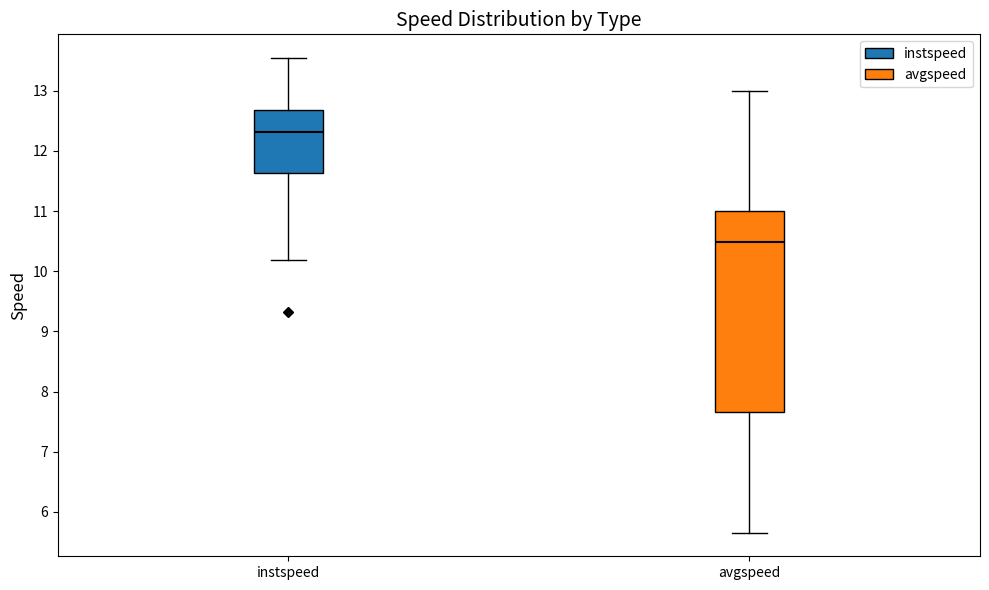

Where is the lower edge of the box for instspeed on the y-axis? The values are not printed on the chart, so give them approximately, as read against the axis.

11.6